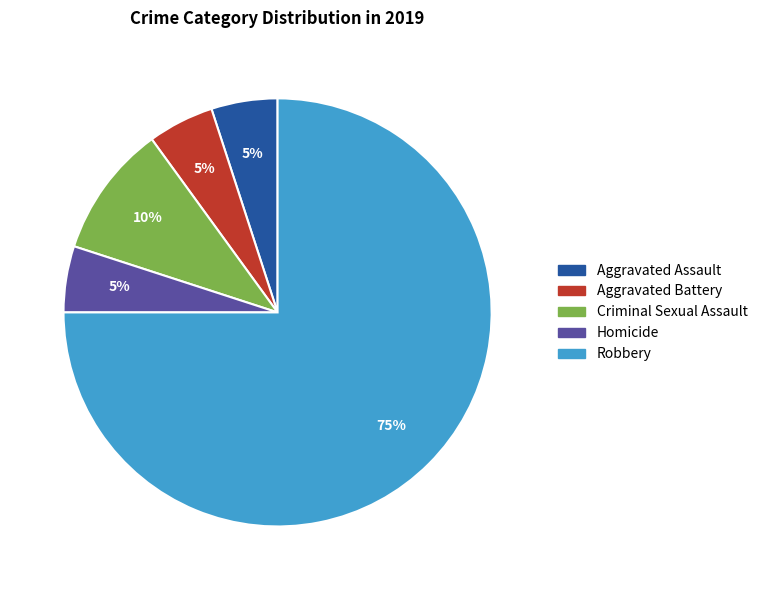

To the nearest percent, what is the combined percentage of Robbery and Aggravated Battery?

80%